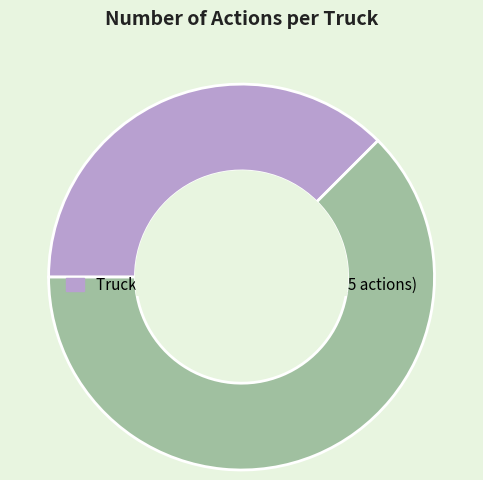

How many segments does this pie chart have?

2